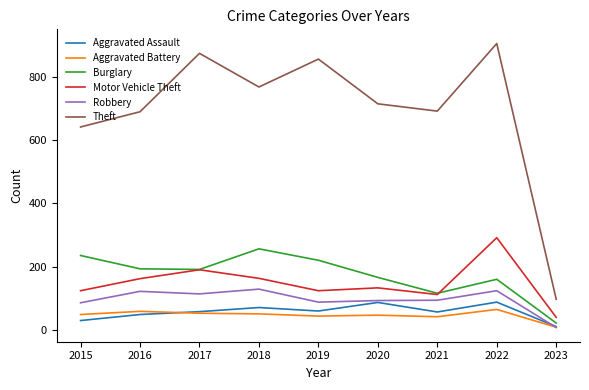

True or false: Aggravated Battery has a value of 98 at 2022.

False